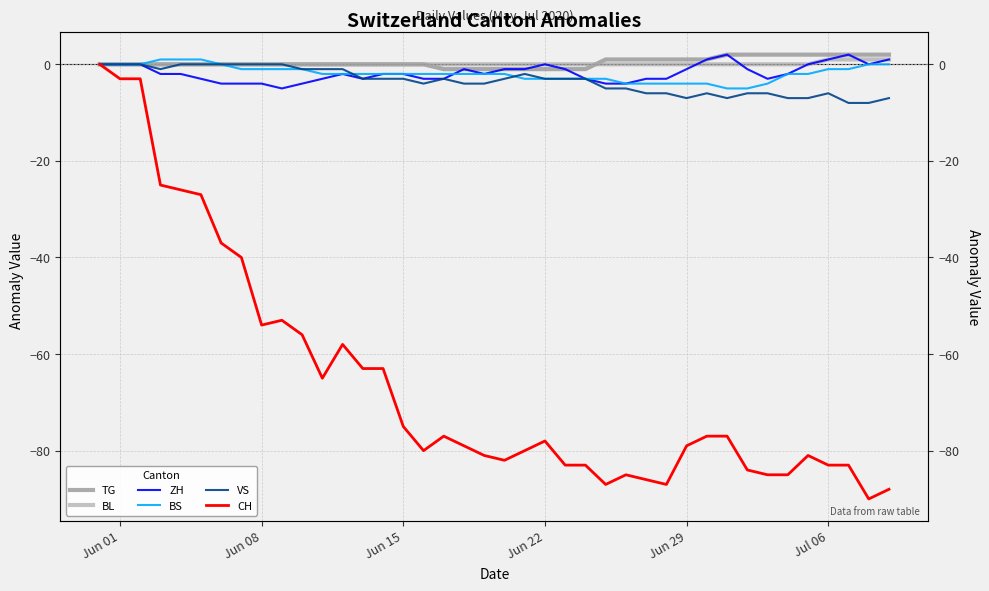

Which series has the largest range (max minus min)?

CH